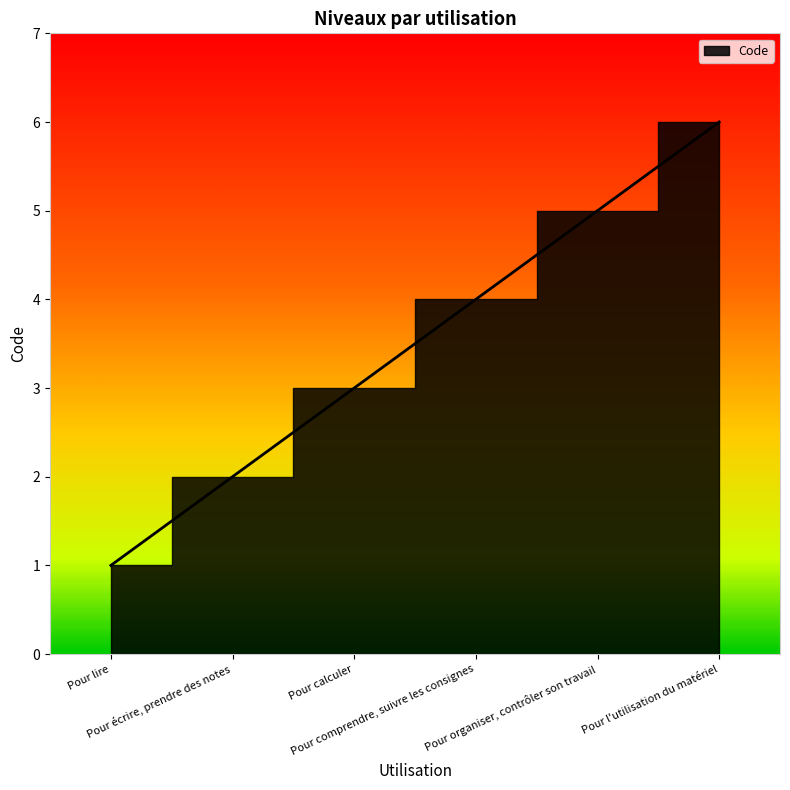

Rank the categories by value from highest to lowest.

Pour l'utilisation du matériel, Pour organiser, contrôler son travail, Pour comprendre, suivre les consignes, Pour calculer, Pour écrire, prendre des notes, Pour lire